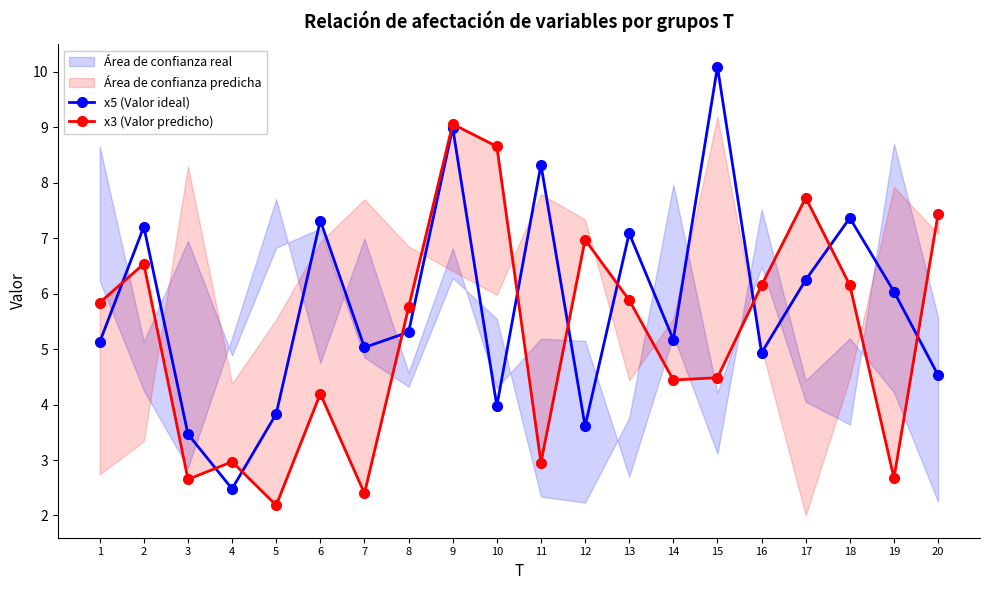

At which label is x5 (Valor ideal) closest to 6?

19